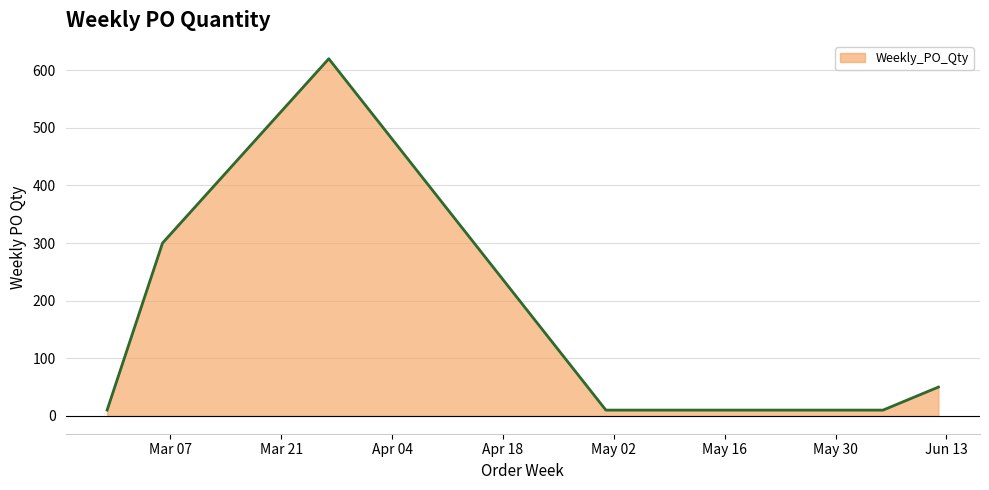

What is the maximum value shown in the chart?

620